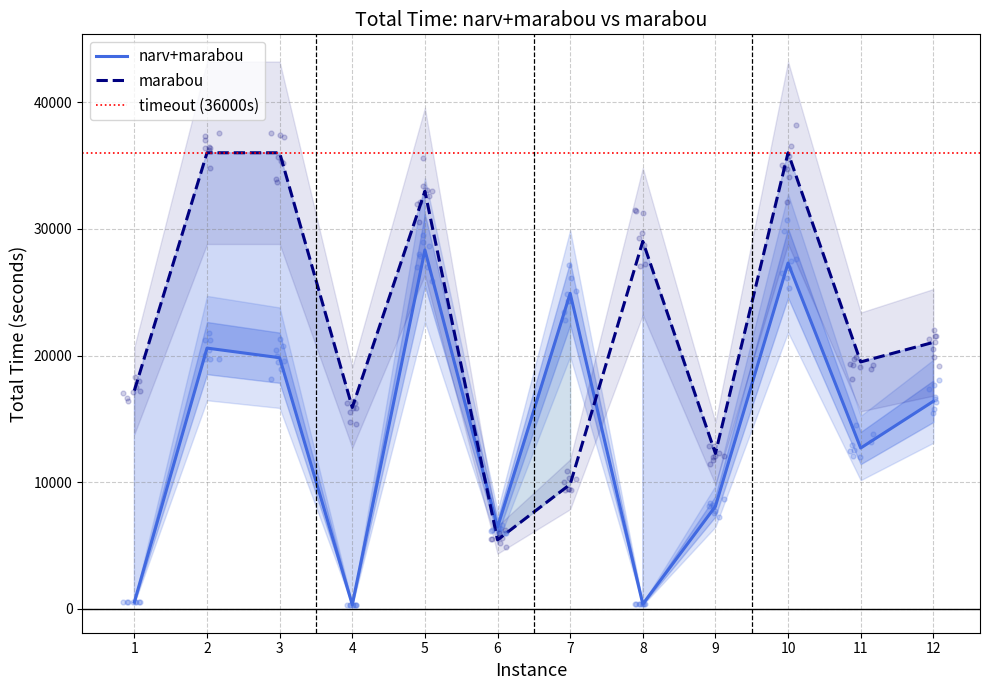

At which category is the sum across all series the highest?

10